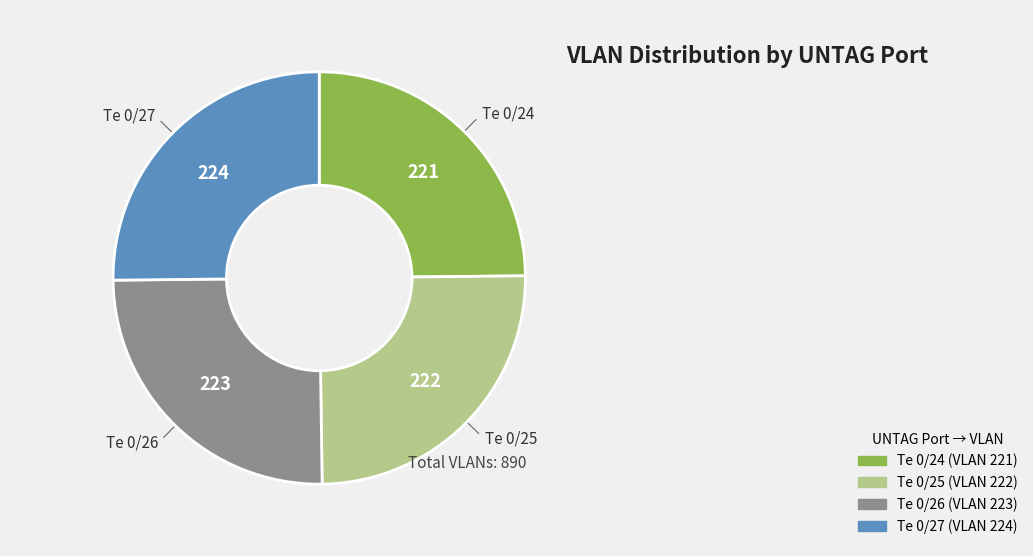

Approximately how many times larger is the value at Te 0/27 compared to Te 0/25?

1.0